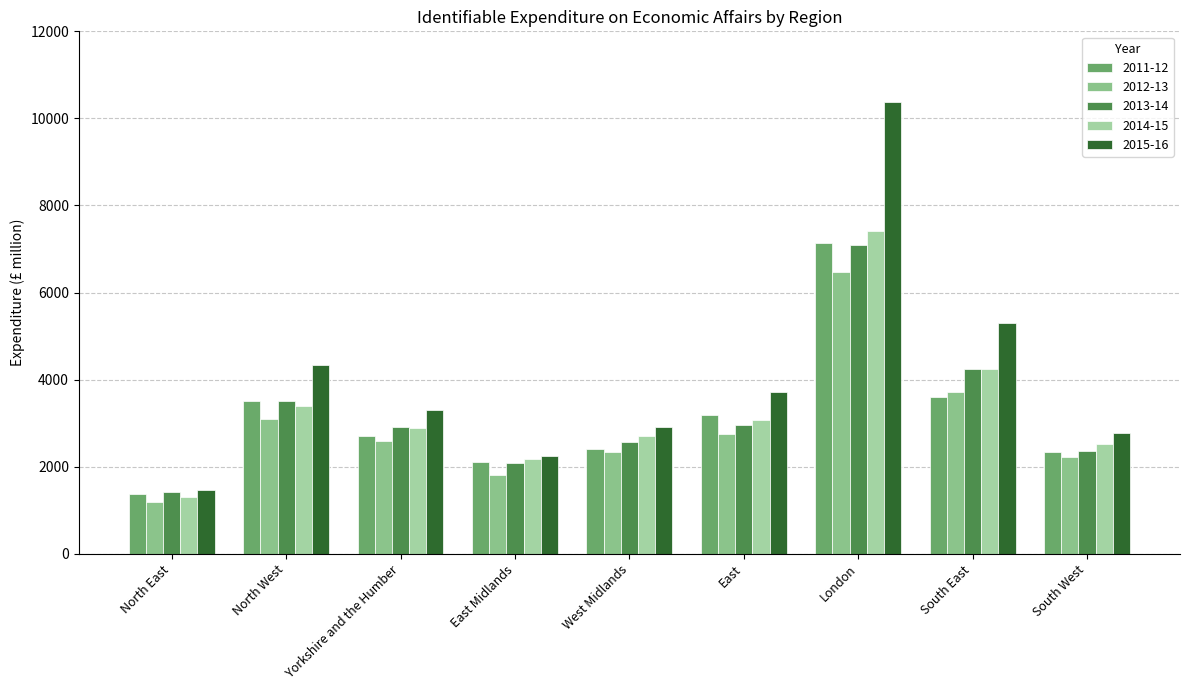

Which label corresponds to the largest value in the chart?

London